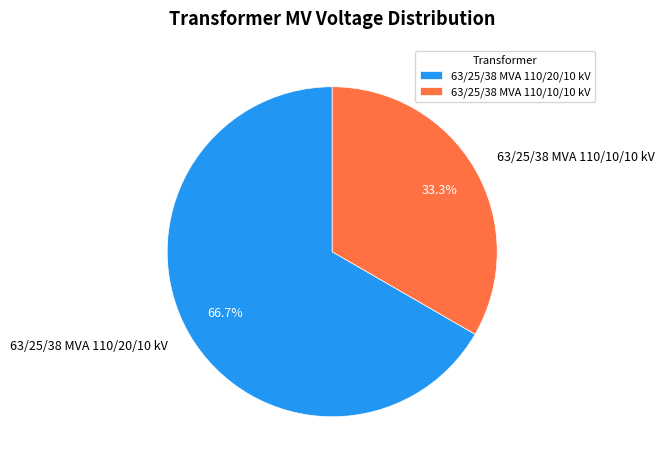

What is the ratio of the value at 63/25/38 MVA 110/20/10 kV to the value at 63/25/38 MVA 110/10/10 kV?

2.0